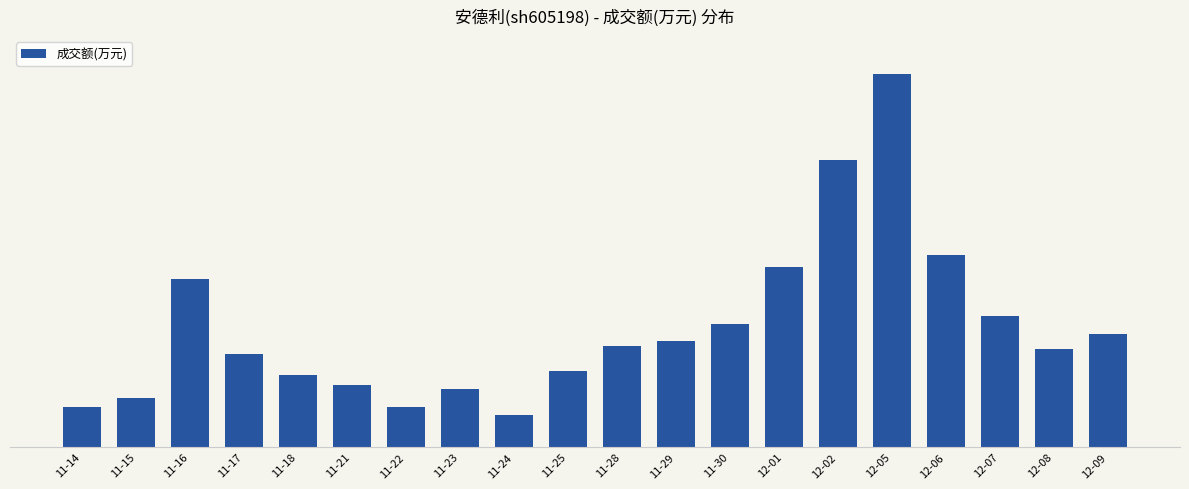

Are the bars horizontal?

No